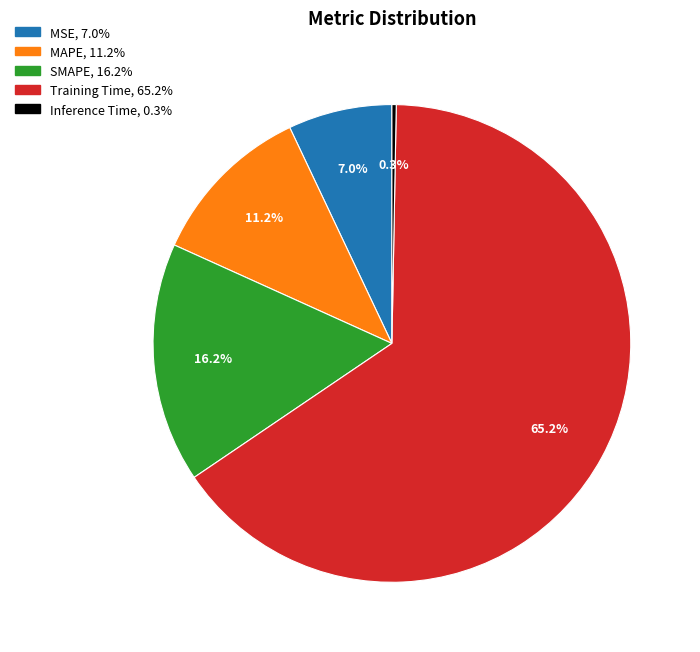

True or false: SMAPE accounts for 16% of the total.

True